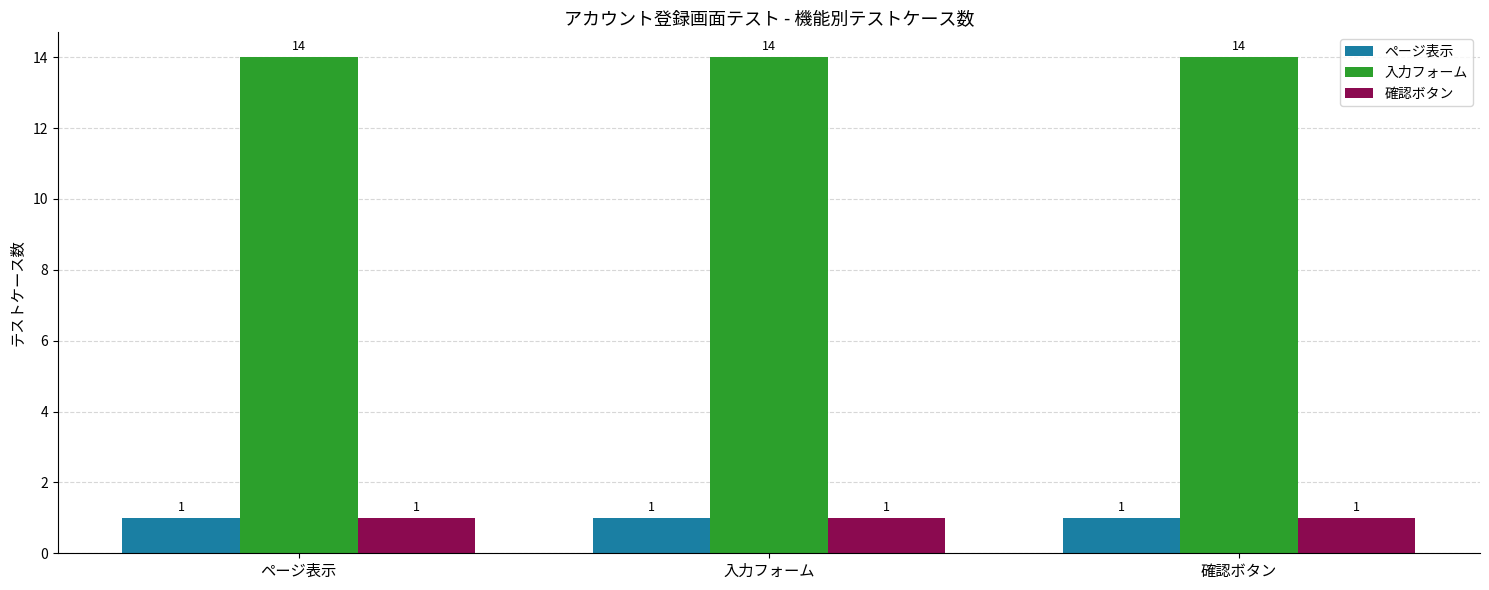

The value of 確認ボタン at 入力フォーム is 0. True or false?

False